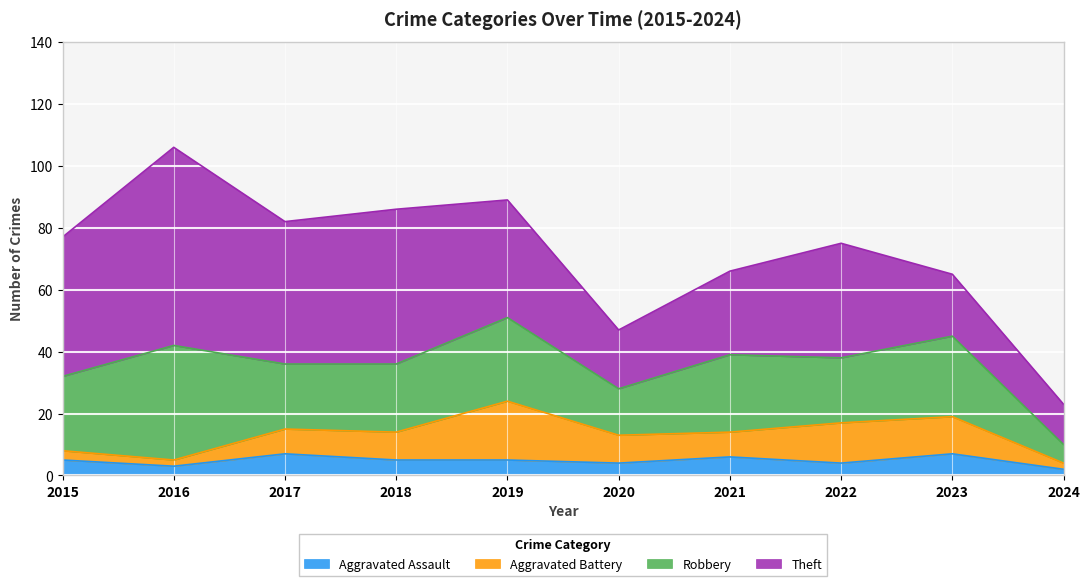

How many values in the Aggravated Battery series exceed 9?

3